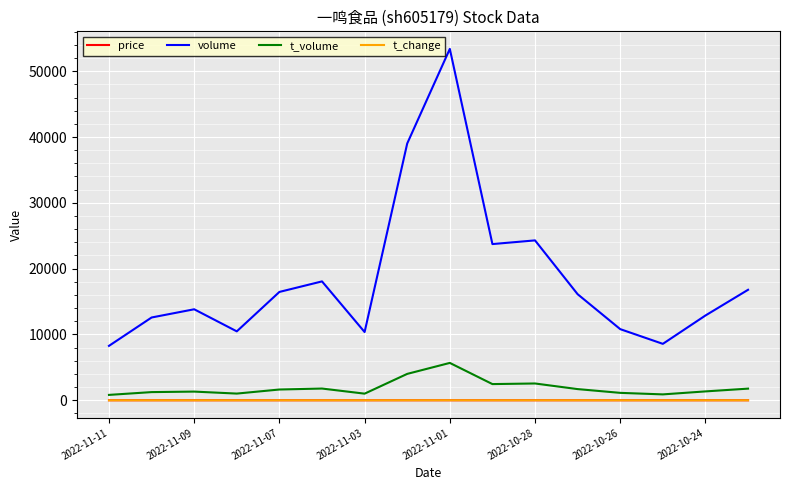

How many values in the volume series are below 16120?

8